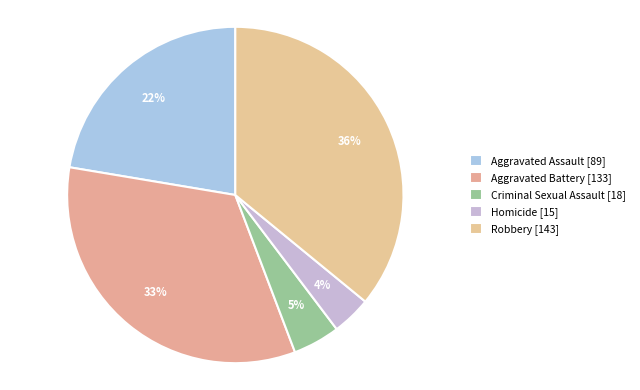

Count the number of slices in the pie.

5